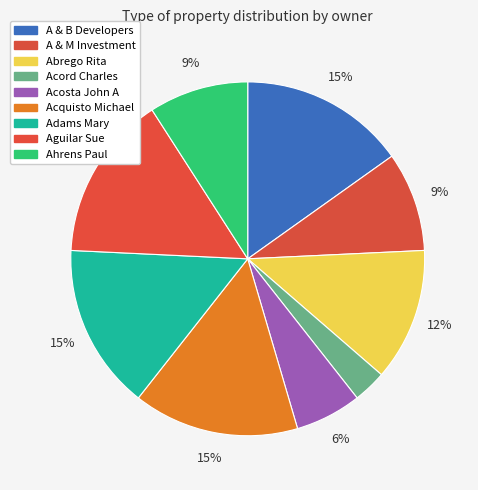

How many slices are in this pie chart?

9